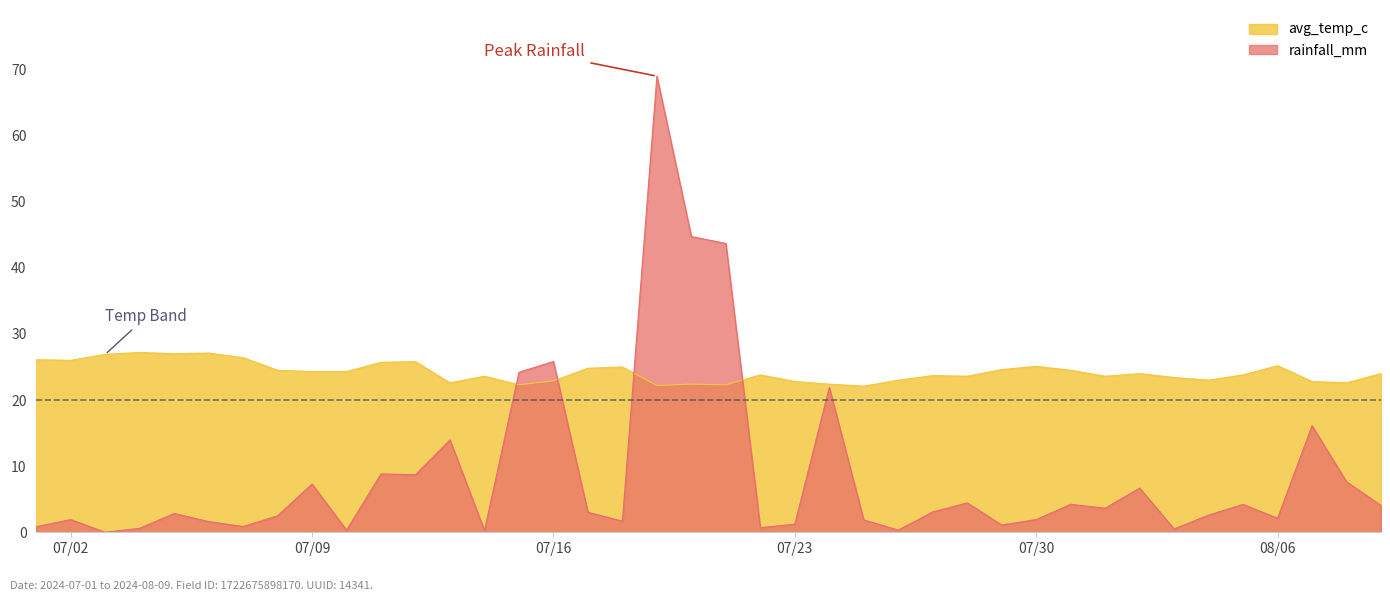

Reading left to right, what are all the values shown in this chart?

avg_temp_c: 26.1	26.0	26.9	27.2	27.0	27.1	26.4	24.5	24.3	24.3	25.7	25.8	22.6	23.6	22.3	22.9	24.8	25.0	22.2	22.4	22.3	23.8	22.8	22.4	22.1	23.0	23.7	23.6	24.6	25.1	24.5	23.6	24.0	23.4	23.0	23.8	25.2	22.8	22.6	24.0
rainfall_mm: 0.8	1.9	0.0	0.6	2.8	1.6	0.9	2.5	7.3	0.3	8.8	8.7	14.0	0.3	24.2	25.8	3.0	1.7	69.0	44.7	43.7	0.7	1.2	21.9	1.9	0.3	3.1	4.5	1.1	1.9	4.2	3.6	6.7	0.5	2.6	4.2	2.1	16.1	7.6	4.0